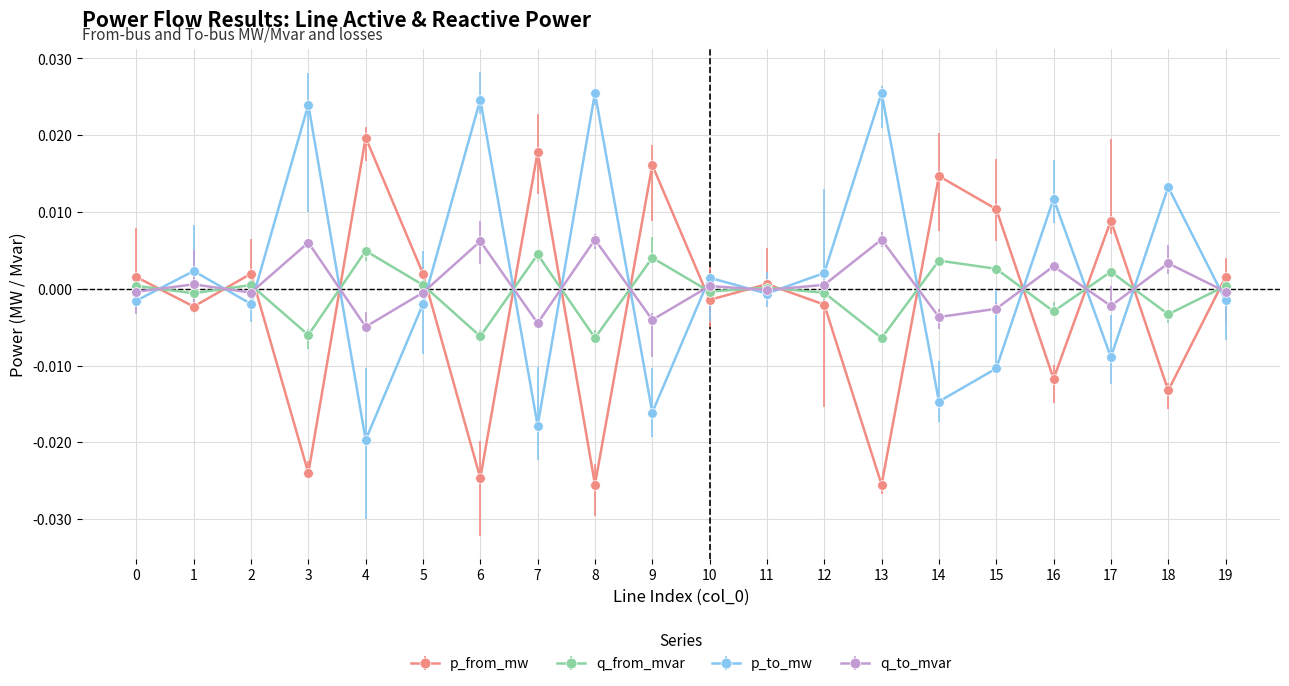

Is it true that q_to_mvar equals -0.0 at 7?

True